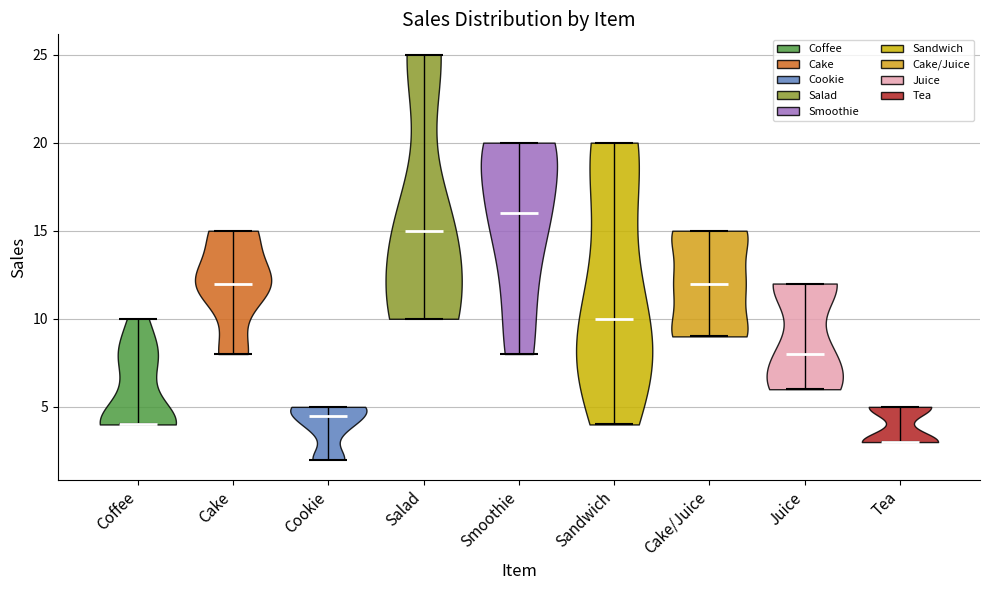

Where does the median line of the violin for Coffee sit on the y-axis? The values are not printed on the chart, so give them approximately, as read against the axis.

4.0